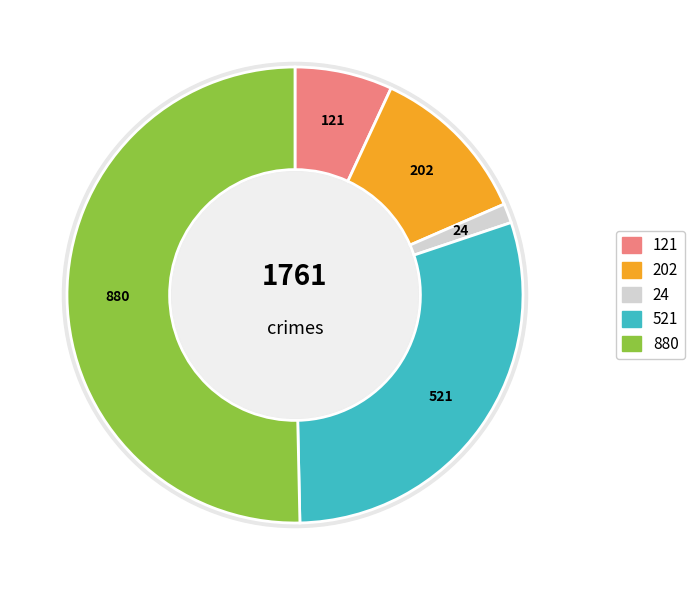

Is Theft the majority of the pie?

Yes